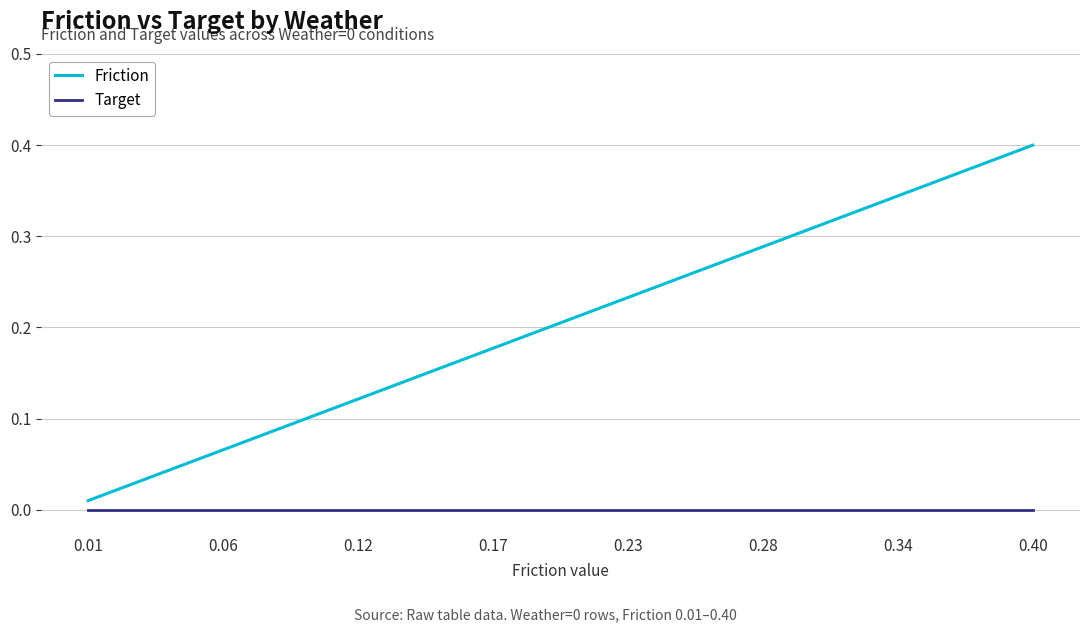

How many lines are shown in the chart?

2